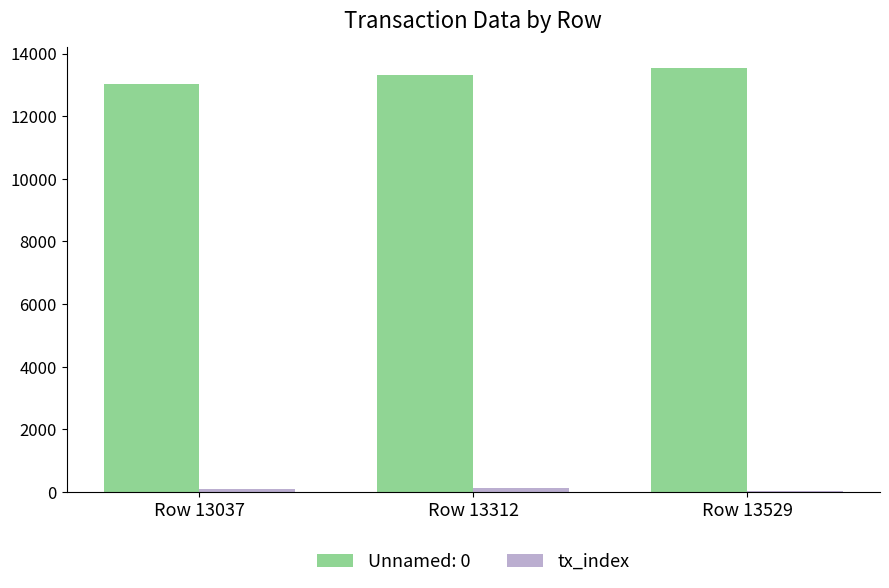

The value of Unnamed: 0 at Row 13529 is 13529. True or false?

True